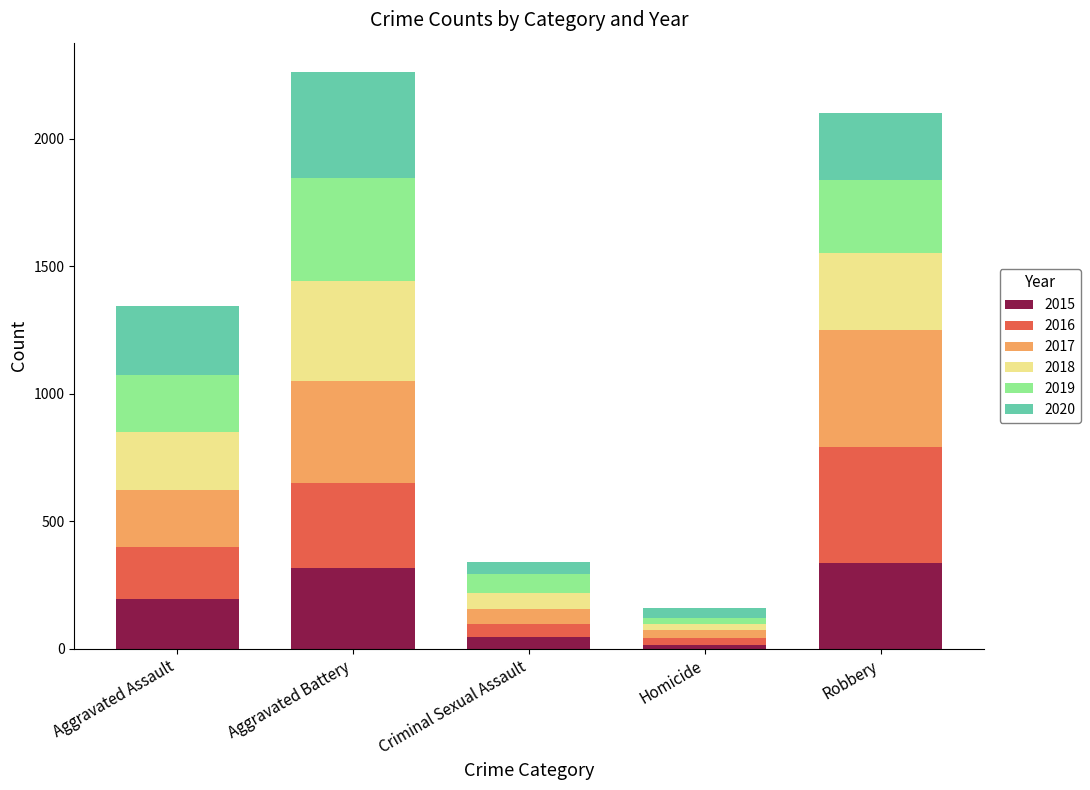

What is the sum of all 2015 values?

908